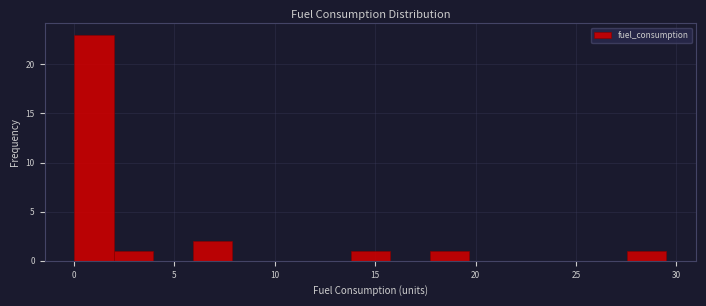

Around what value on the x-axis is the tallest bar? Give the approximate position of its centre, as read against the axis.

1.0